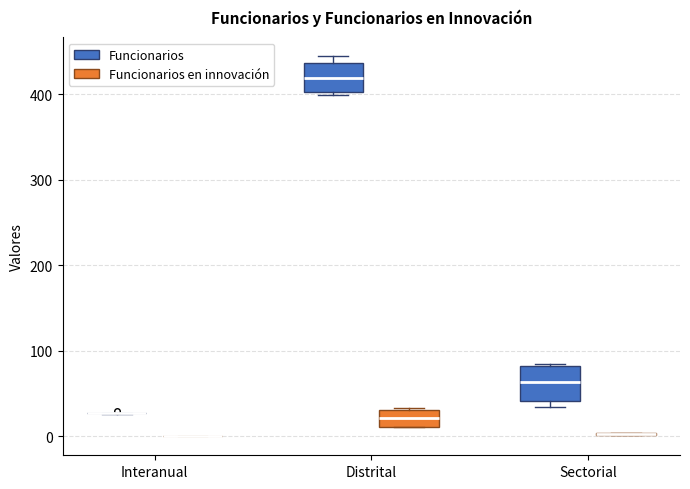

Reading left to right, read every box against the y-axis: the position of its median line, the range the box covers, and the ends of its whiskers. The values are not printed on the chart, so give them approximately, as read against the axis.

Interanual (Funcionarios): box collapsed to a line at 30, whiskers 30 to 30
Interanual (Funcionarios en innovación): box collapsed to a line at 0, whiskers 0 to 0
Distrital (Funcionarios): median 420, box 400 to 440, whiskers 400 (just below the box's lower edge) to 440 (just above the box's upper edge)
Distrital (Funcionarios en innovación): median 20, box 10 to 30, whiskers 10 to 30
Sectorial (Funcionarios): median 60, box 40 to 80, whiskers 30 to 80
Sectorial (Funcionarios en innovación): box collapsed to a line at 0, whiskers 0 to 0